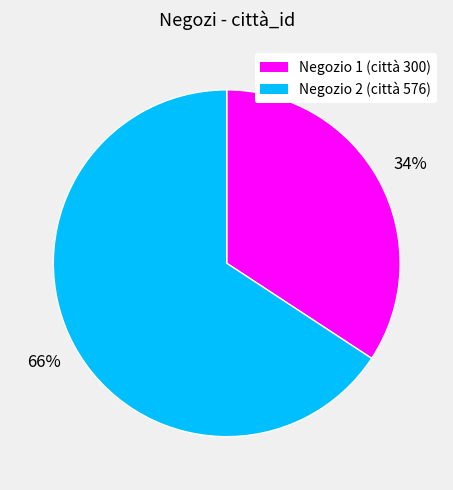

To the nearest percent, what is the average slice percentage?

50%